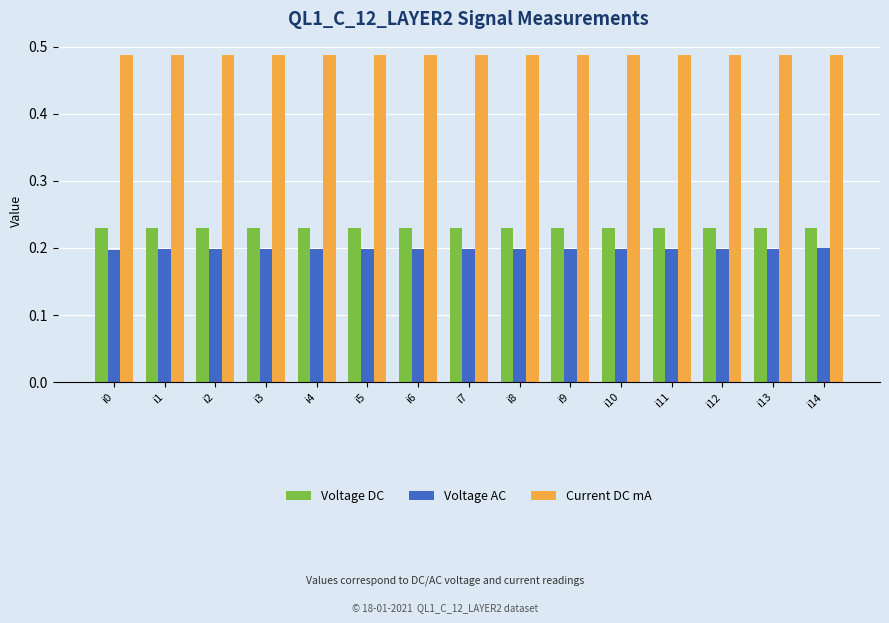

Count the Voltage AC values in the range 0 to 1.

15